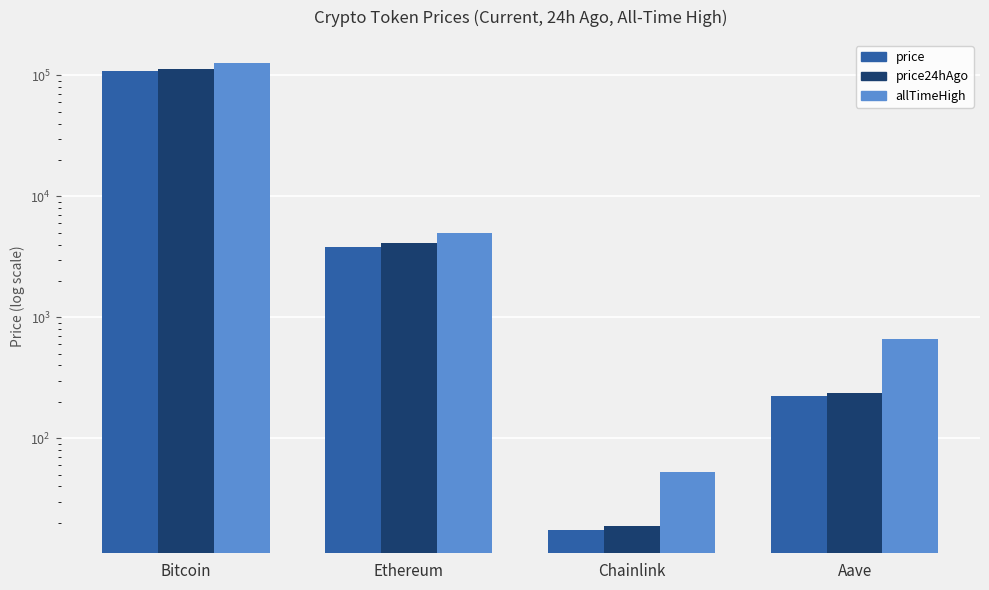

What is the value of the price bar at the 3rd from the left?

17.5